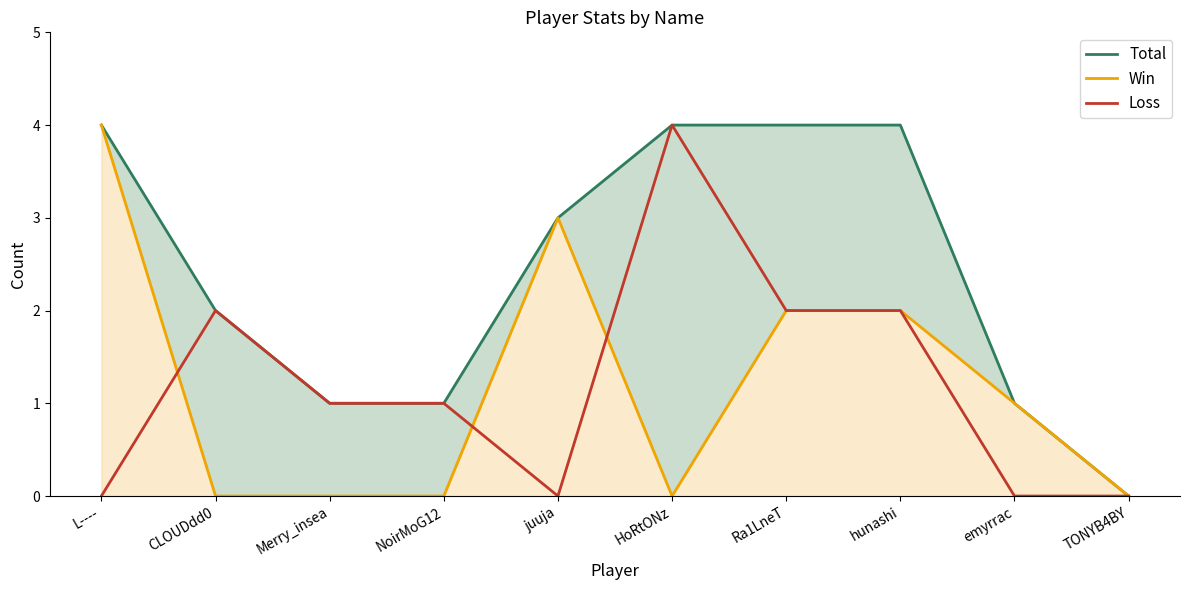

Read the Total value at emyrrac.

1